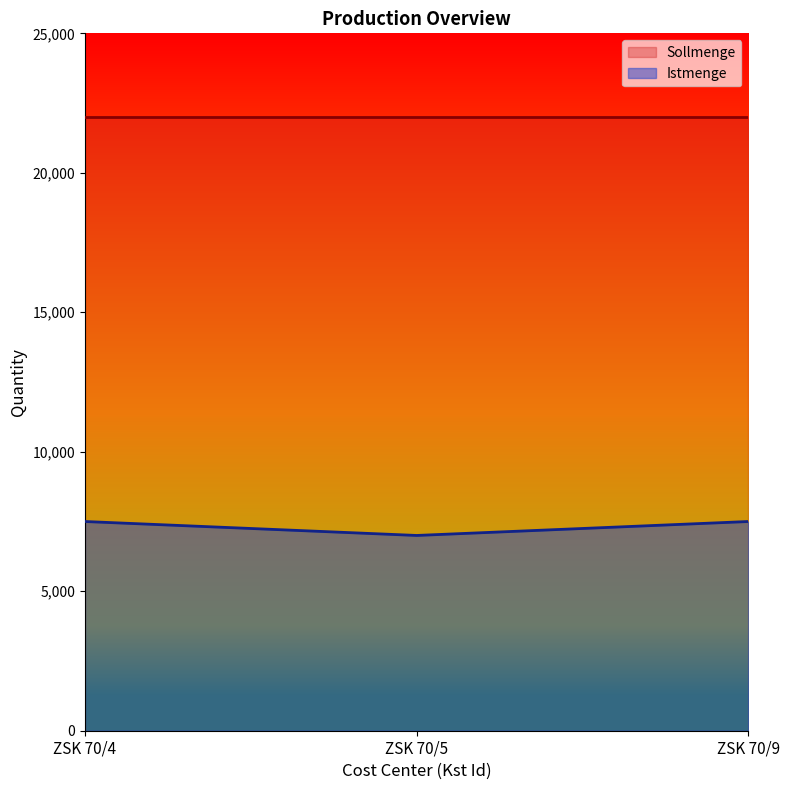

Rank the categories by value from lowest to highest.

ZSK 70/5, ZSK 70/4, ZSK 70/9